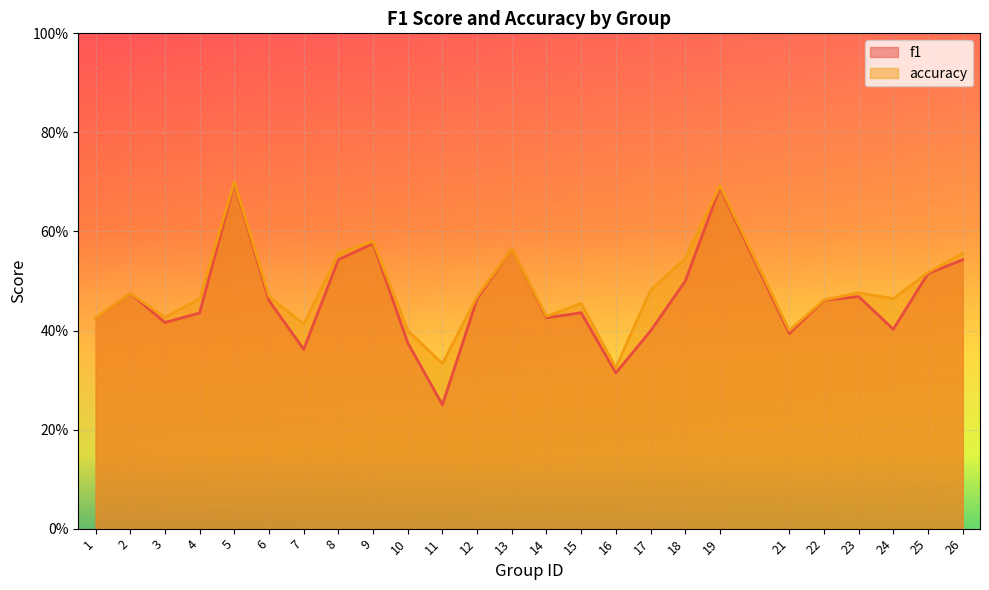

What is the value of the f1 point at the 10th from the left?

0.4